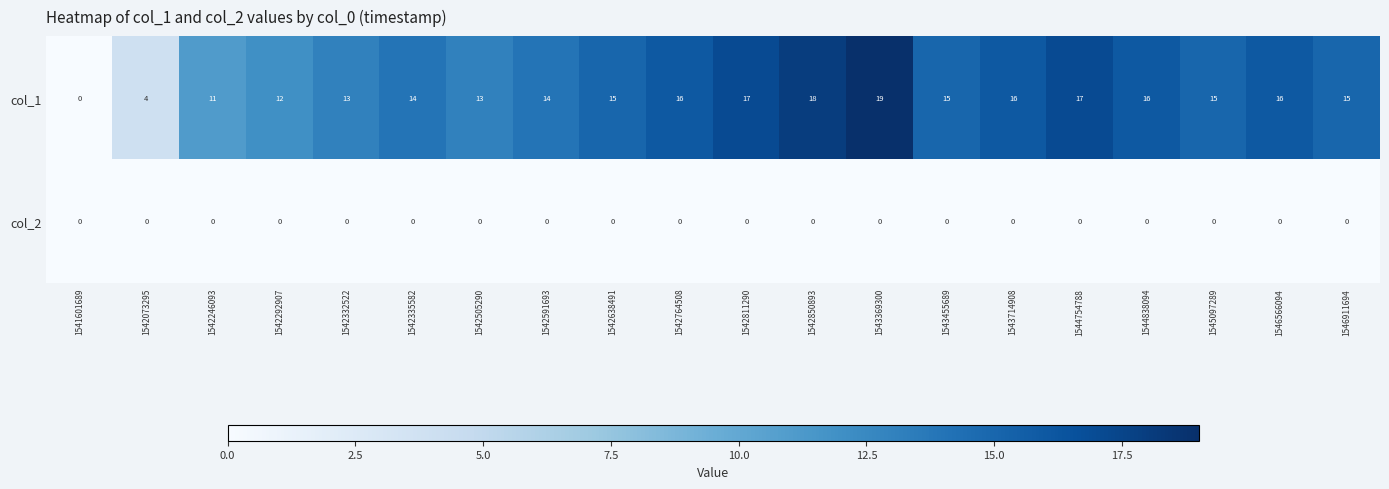

What is the difference between the col_1 values at 1544838094 and 1542332522?

3